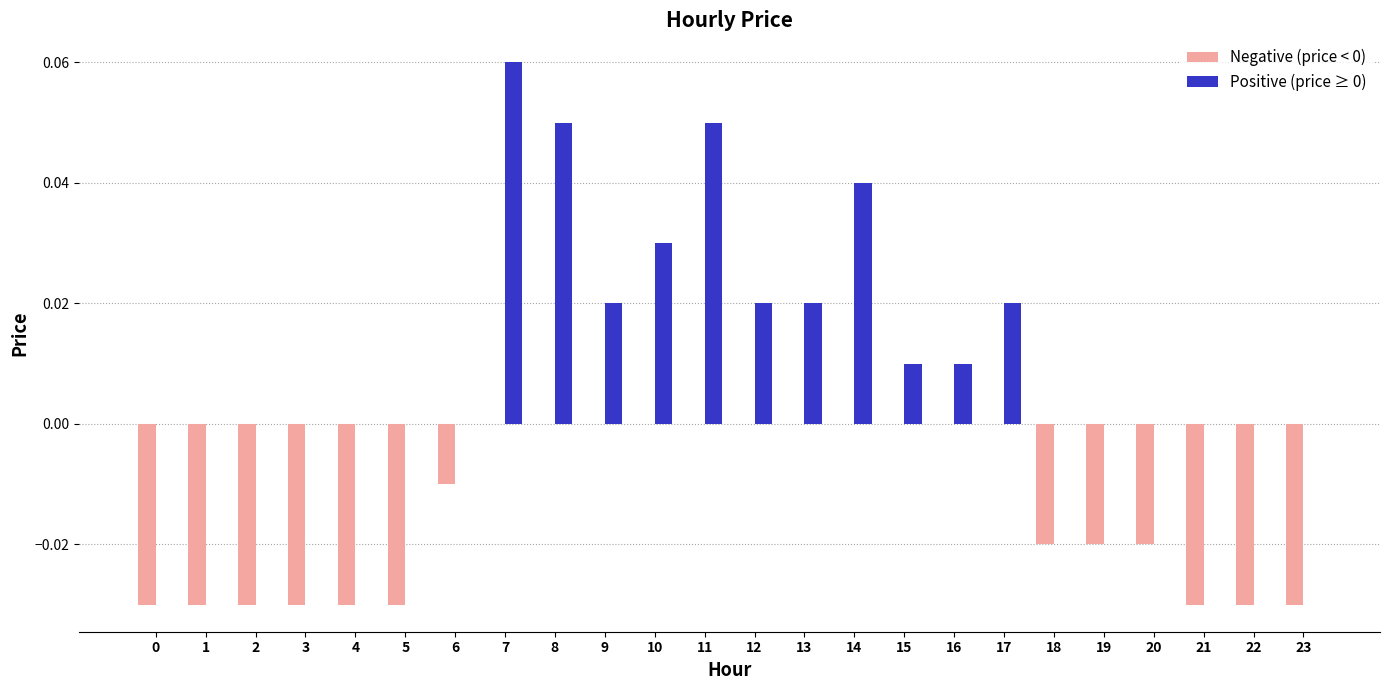

At which category is the sum across all series the highest?

7